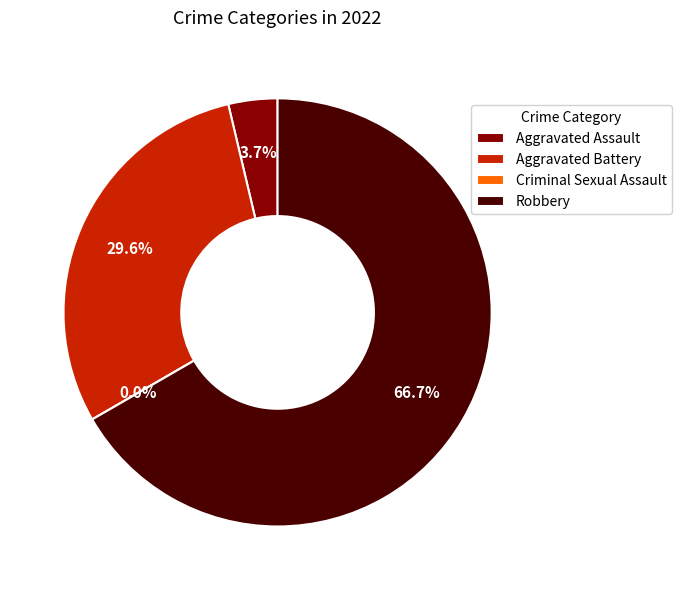

Is it true that Aggravated Battery is 40% of the pie?

False